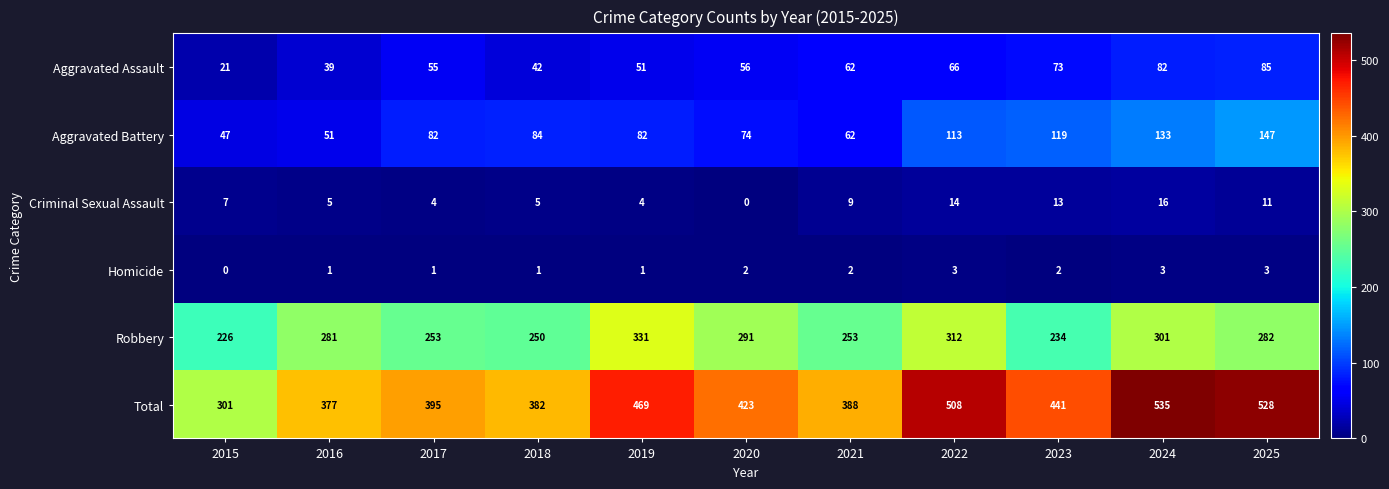

Is it true that Aggravated Assault equals 15 at 2020?

False